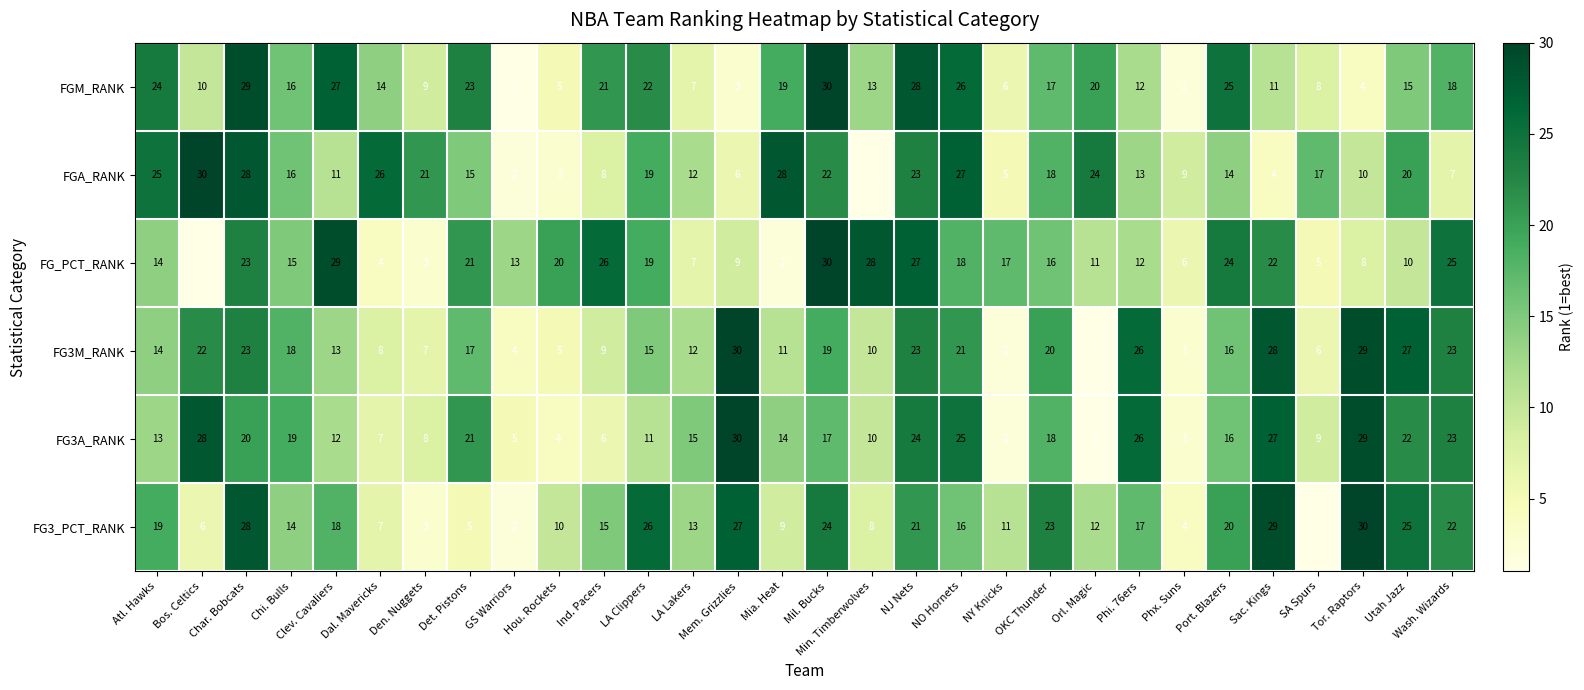

What is the difference between the maximum and minimum values in the FGA_RANK series?

29